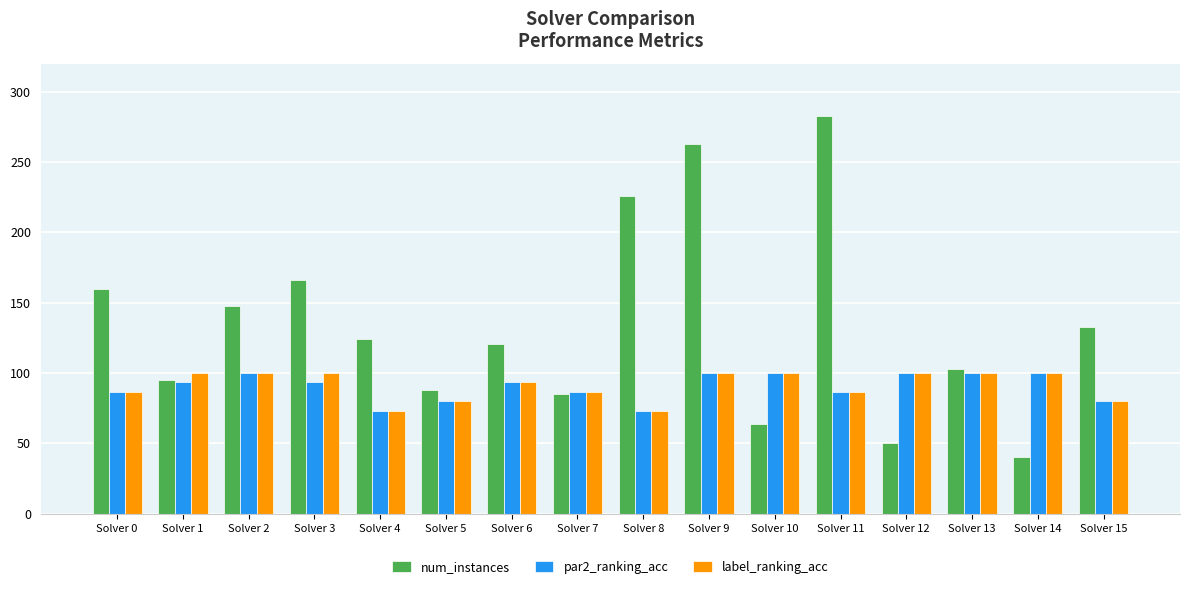

What is the sum of all label_ranking_acc values?

1460.0